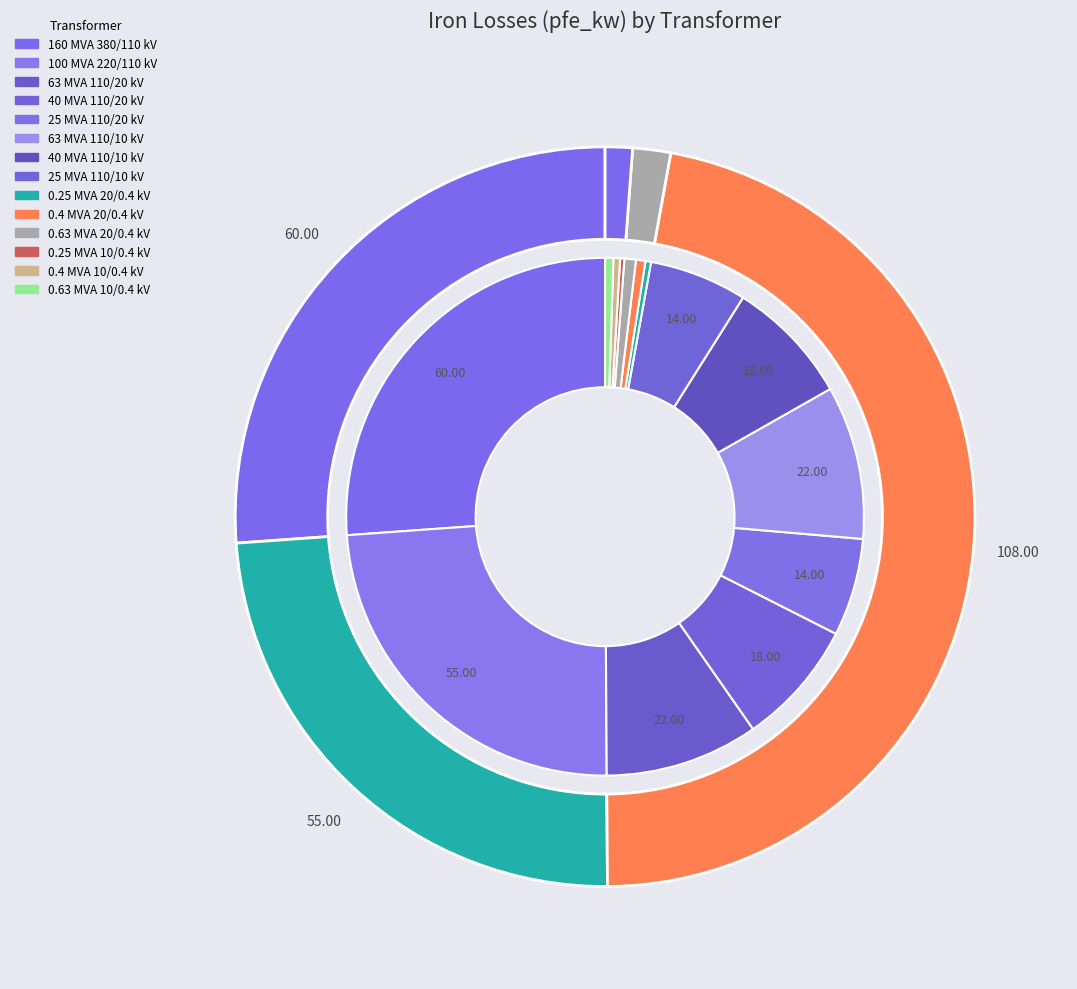

Approximately how many times larger is the value at 160 MVA 380/110 kV compared to 0.63 MVA 20/0.4 kV?

36.4